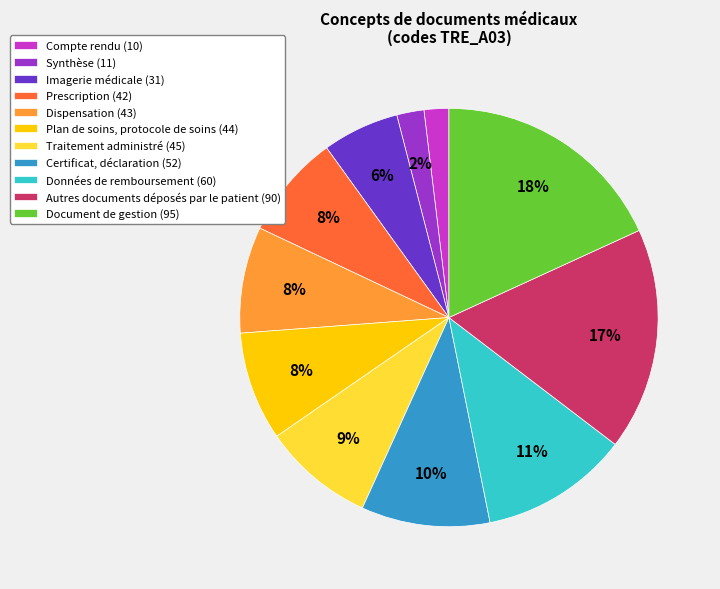

Approximately how many times larger is the value at Traitement administré (45) compared to Autres documents déposés par le patient (90)?

0.5